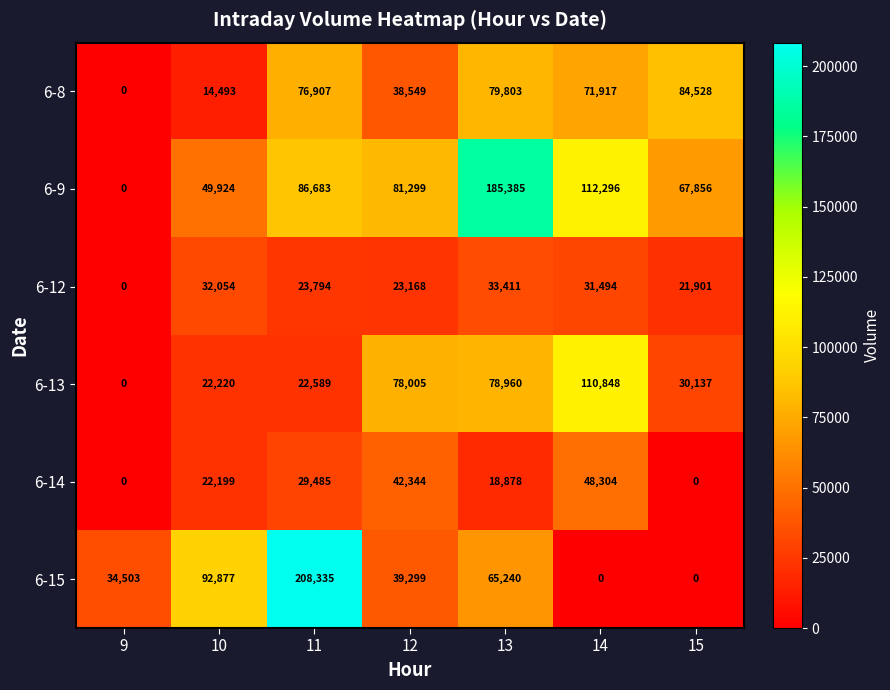

Which series has the largest total across all categories?

6-9